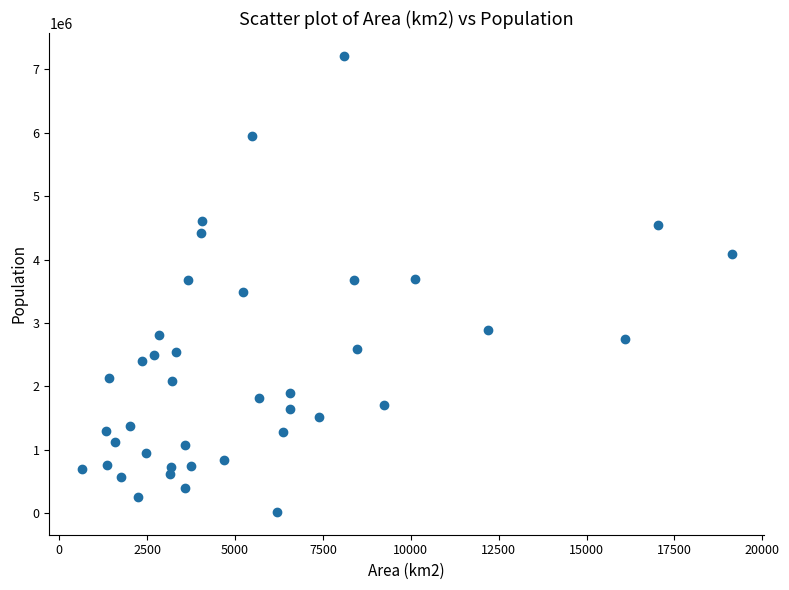

What is the range of X values (max minus min)?

18492